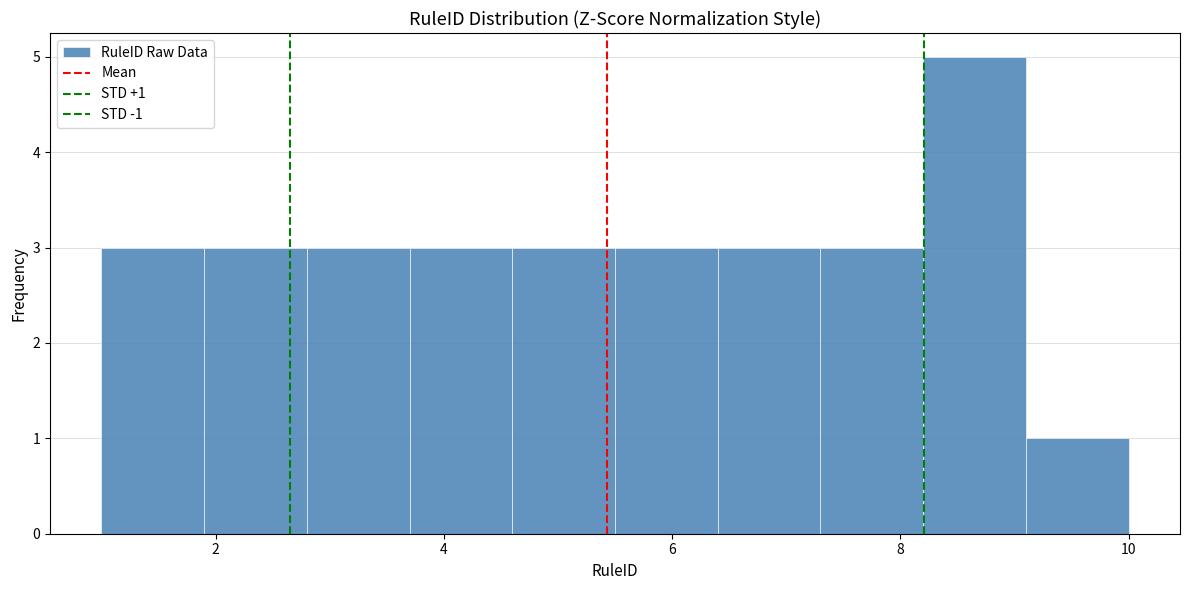

Over which range of the x-axis is the bar tallest?

8.2 to 9.1